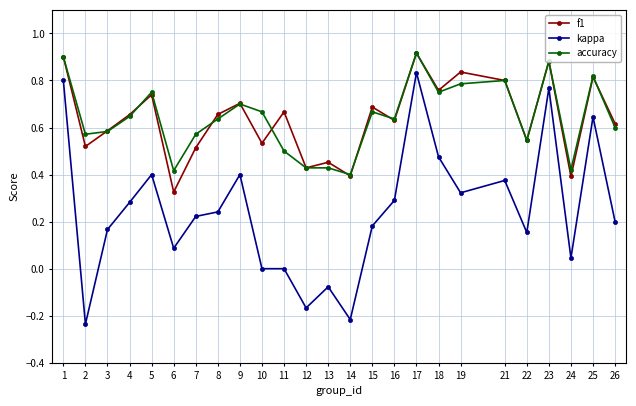

Between 16 and 17, which series saw the biggest shift?

kappa